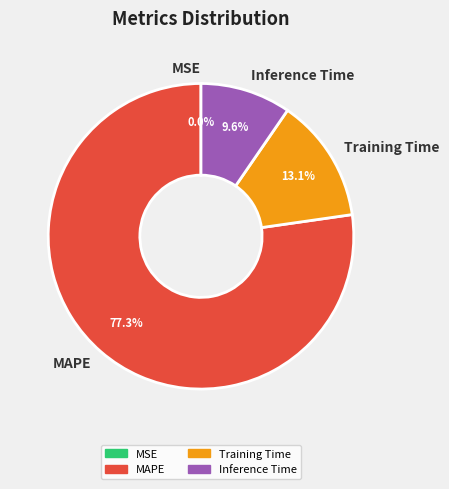

Is there a majority slice in this chart?

Yes